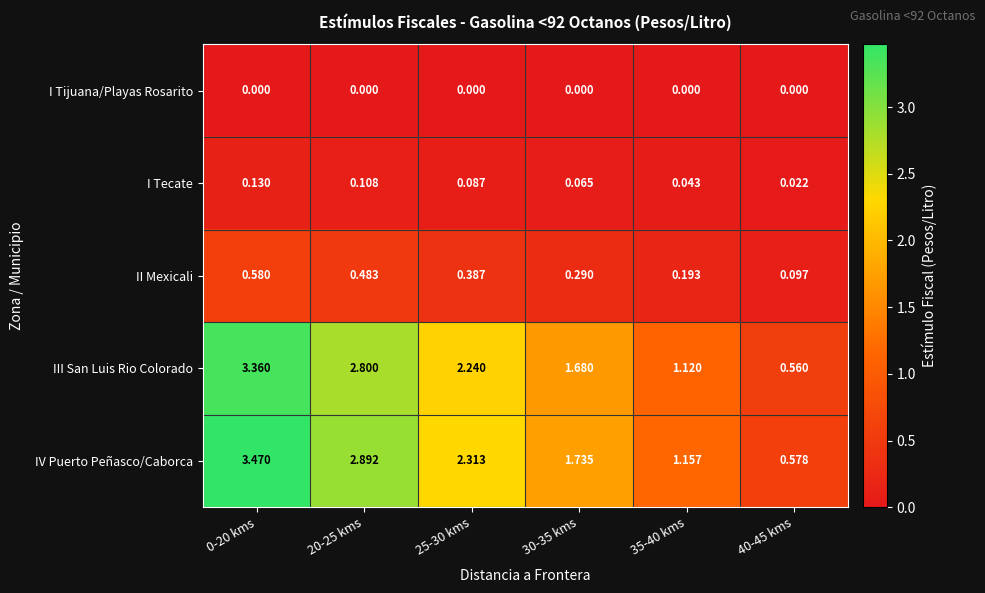

Between 25-30 kms and 40-45 kms, which series saw the biggest shift?

IV Puerto Peñasco/Caborca